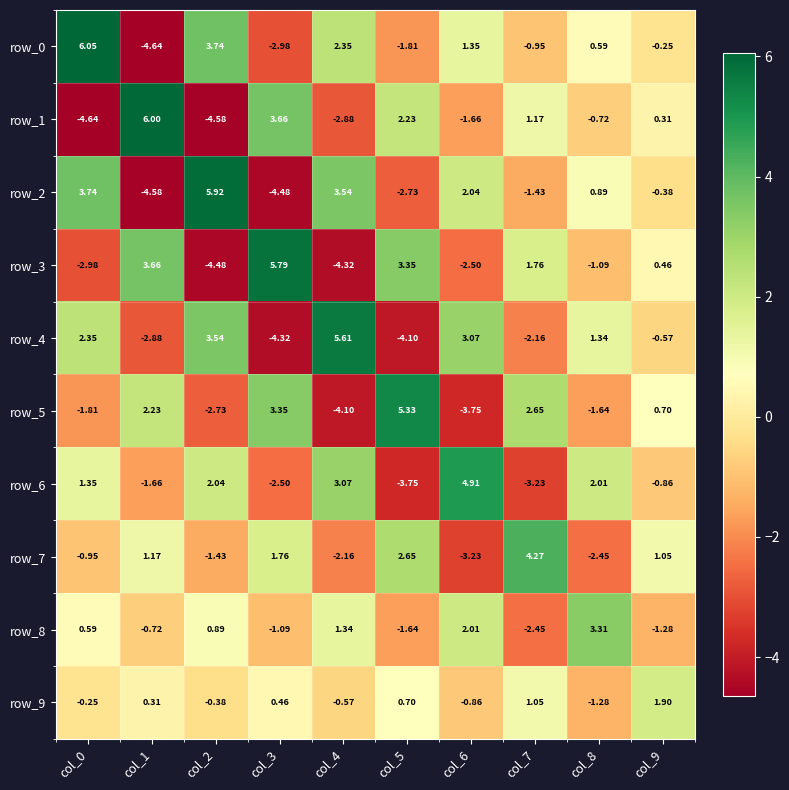

Is the value of row_8 at col_6 greater than the value of row_4 at col_2?

No